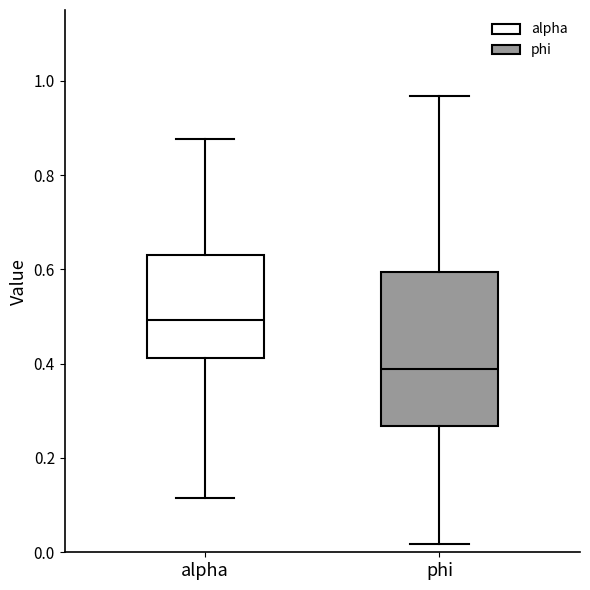

Reading left to right, transcribe this box plot: for each box, give where its median line is, the range the box spans, and where its two whiskers end, as read against the y-axis. The values are not printed on the chart, so give them approximately, as read against the axis.

alpha: median 0.50, box 0.42 to 0.62, whiskers 0.12 to 0.88
phi: median 0.38, box 0.26 to 0.60, whiskers 0.02 to 0.96